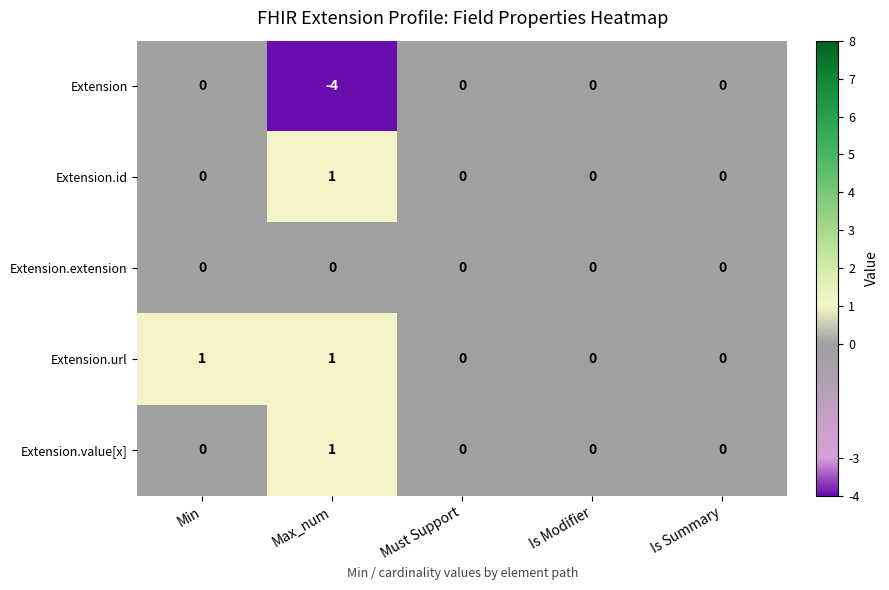

What is the difference between the Extension values at Must Support and Max_num?

4